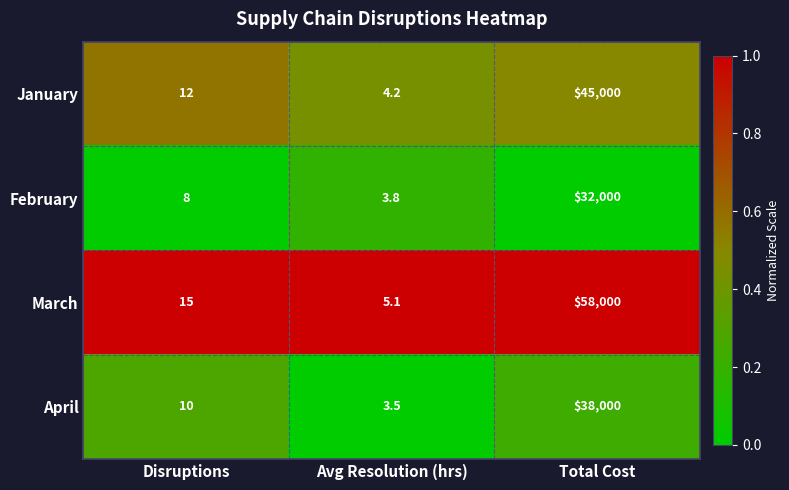

Reading left to right, extract all data points from this chart.

January: Disruptions=12.0	Avg Resolution (hrs)=4.2	Total Cost=45000.0
February: Disruptions=8.0	Avg Resolution (hrs)=3.8	Total Cost=32000.0
March: Disruptions=15.0	Avg Resolution (hrs)=5.1	Total Cost=58000.0
April: Disruptions=10.0	Avg Resolution (hrs)=3.5	Total Cost=38000.0